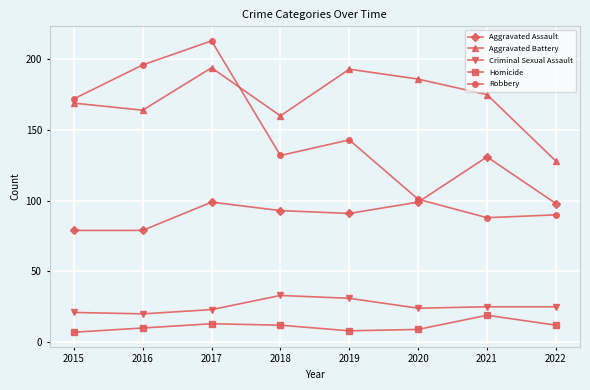

Reading left to right, extract all data points from this chart.

Aggravated Assault: 2015=79	2016=79	2017=99	2018=93	2019=91	2020=99	2021=131	2022=98
Aggravated Battery: 2015=169	2016=164	2017=194	2018=160	2019=193	2020=186	2021=175	2022=128
Criminal Sexual Assault: 2015=21	2016=20	2017=23	2018=33	2019=31	2020=24	2021=25	2022=25
Homicide: 2015=7	2016=10	2017=13	2018=12	2019=8	2020=9	2021=19	2022=12
Robbery: 2015=172	2016=196	2017=213	2018=132	2019=143	2020=101	2021=88	2022=90